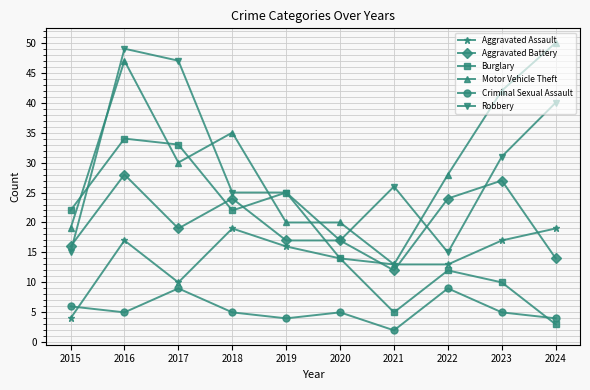

List the series in order of their peak value, highest first.

Motor Vehicle Theft, Robbery, Burglary, Aggravated Battery, Aggravated Assault, Criminal Sexual Assault